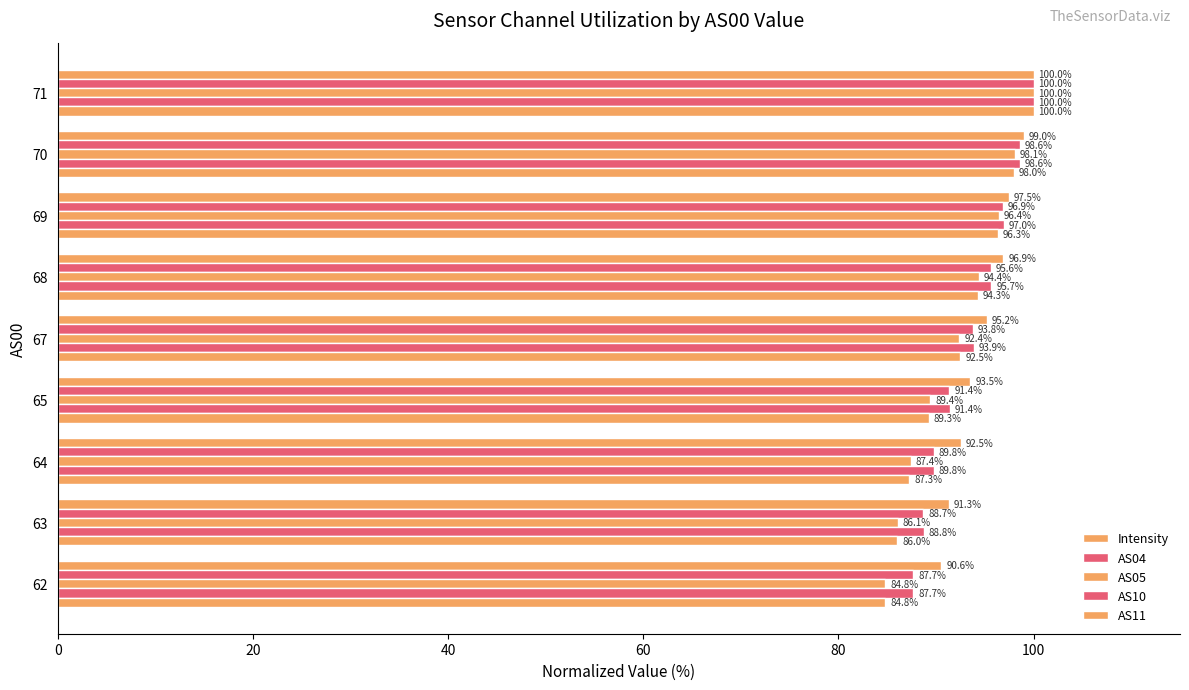

Which series has the widest spread of values?

AS11